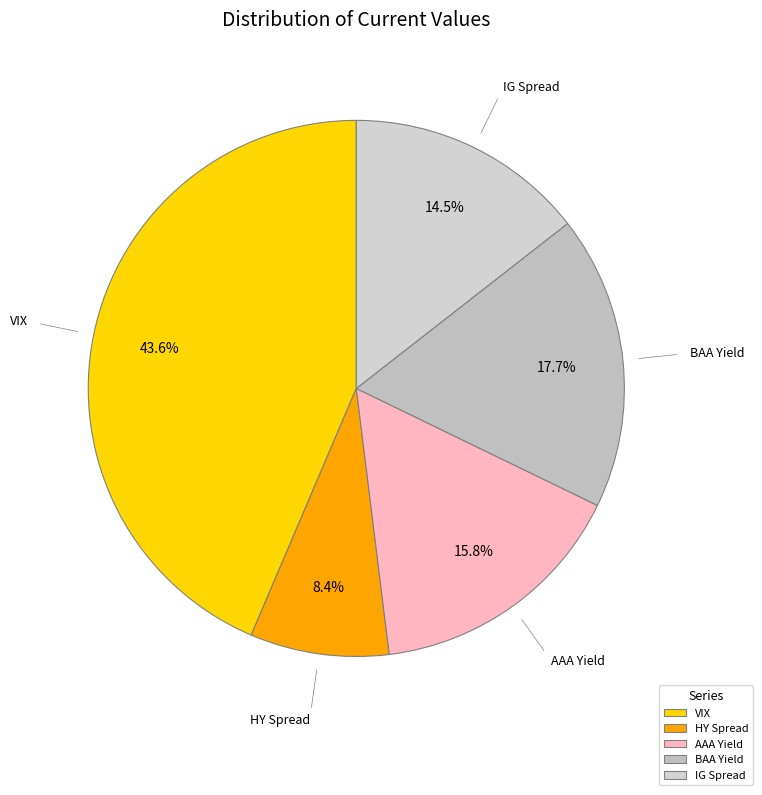

To the nearest percent, what is the difference between the HY Spread and BAA Yield slice percentages?

9%